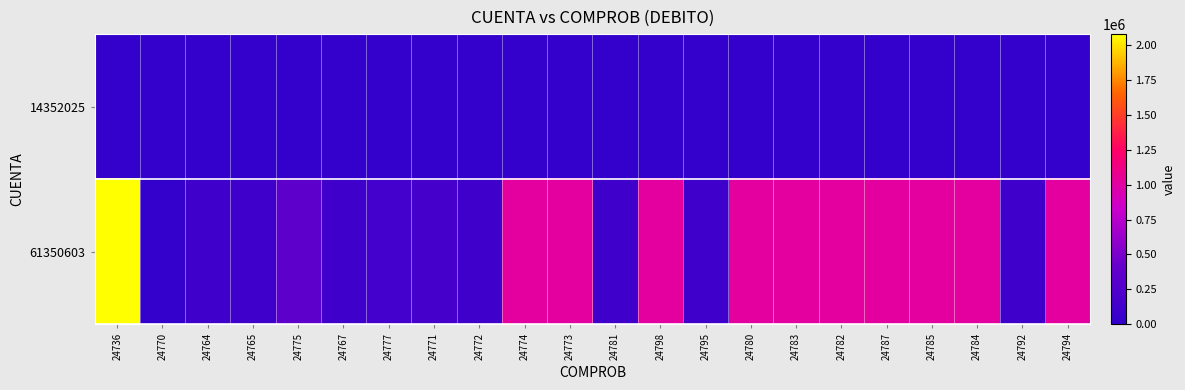

Reading right to left, list all the values displayed in this chart.

14352025: 24794=0	24792=0	24784=0	24785=0	24787=0	24782=0	24783=0	24780=0	24795=0	24798=0	24781=0	24773=0	24774=0	24772=0	24771=0	24777=0	24767=0	24775=0	24765=0	24764=0	24770=0	24736=0
61350603: 24794=1016190	24792=103304	24784=1016181	24785=1016181	24787=1016181	24782=1016181	24783=1016181	24780=1016181	24795=103295	24798=1016181	24781=103295	24773=1016181	24774=1016181	24772=103298	24771=148959	24777=145608	24767=103297	24775=343339	24765=103297	24764=103297	24770=411	24736=2079583